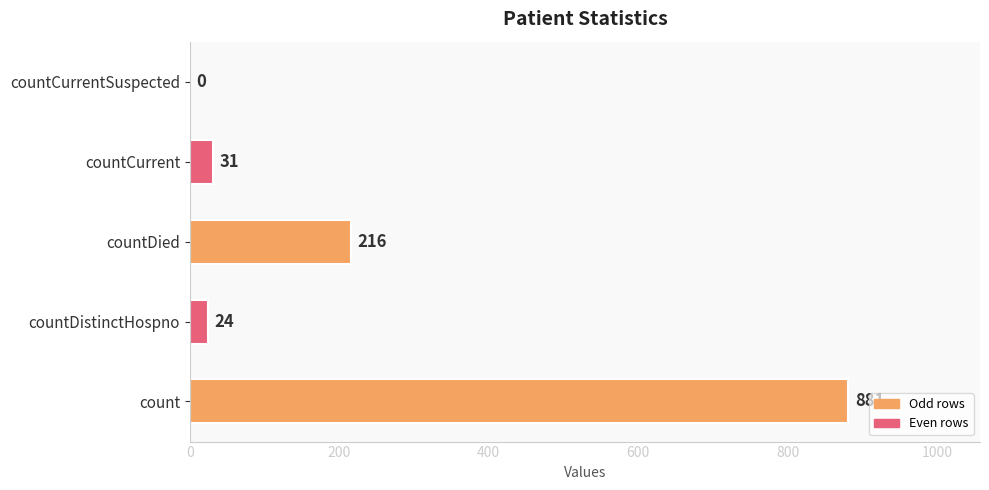

Which has a higher value, countDied or count?

count